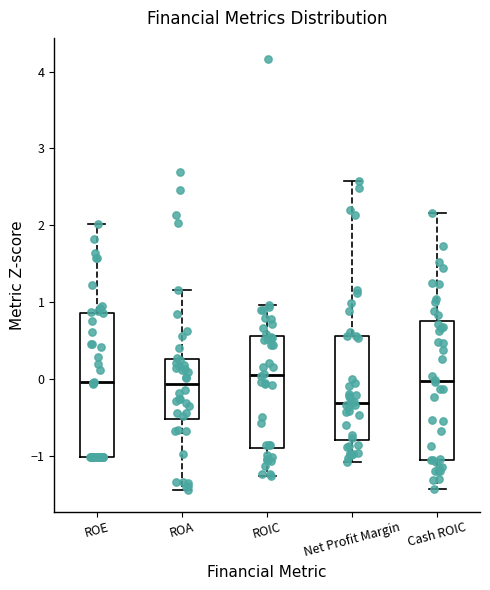

Reading left to right, read every box against the y-axis: the position of its median line, the range the box covers, and the ends of its whiskers. The values are not printed on the chart, so give them approximately, as read against the axis.

ROE: median 0.0, box -1.0 to 0.9, whiskers -1.0 to 2.0
ROA: median -0.1, box -0.5 to 0.3, whiskers -1.4 to 1.2
ROIC: median 0.1, box -0.9 to 0.6, whiskers -1.3 to 1.0
Net Profit Margin: median -0.3, box -0.8 to 0.6, whiskers -1.1 to 2.6
Cash ROIC: median 0.0, box -1.1 to 0.7, whiskers -1.4 to 2.2